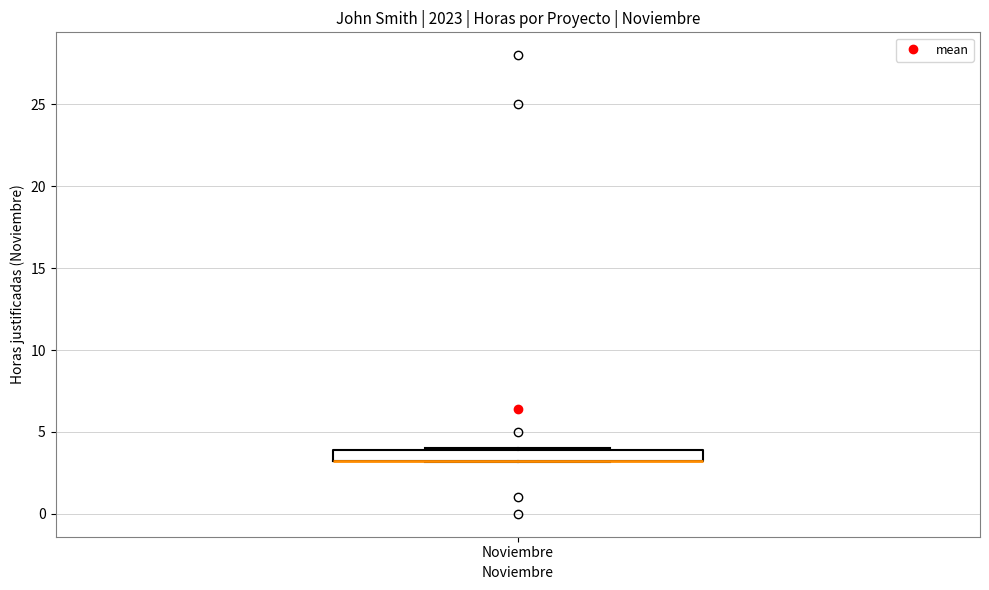

Where is the lower edge of the box for Noviembre on the y-axis? The values are not printed on the chart, so give them approximately, as read against the axis.

3.0